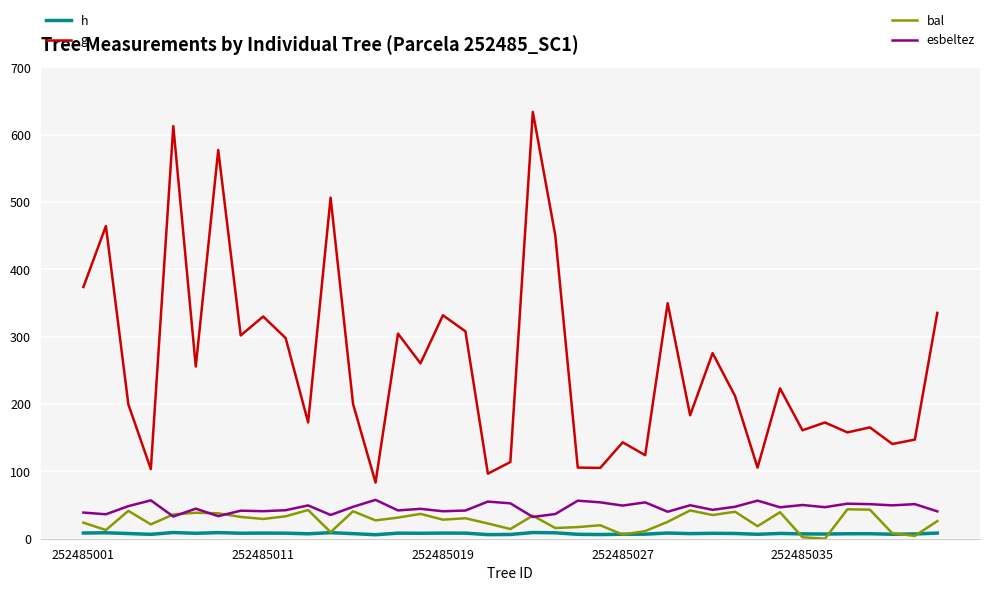

How many categories are shown in the chart?

39